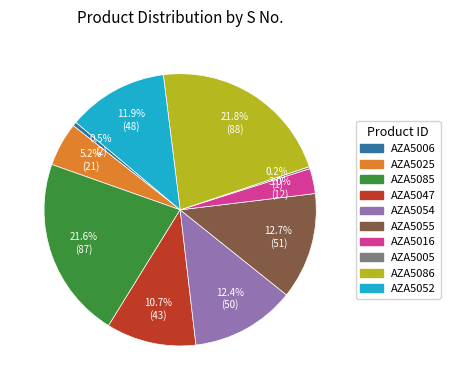

Approximately how many times larger is the value at AZA5085 compared to AZA5047?

2.0